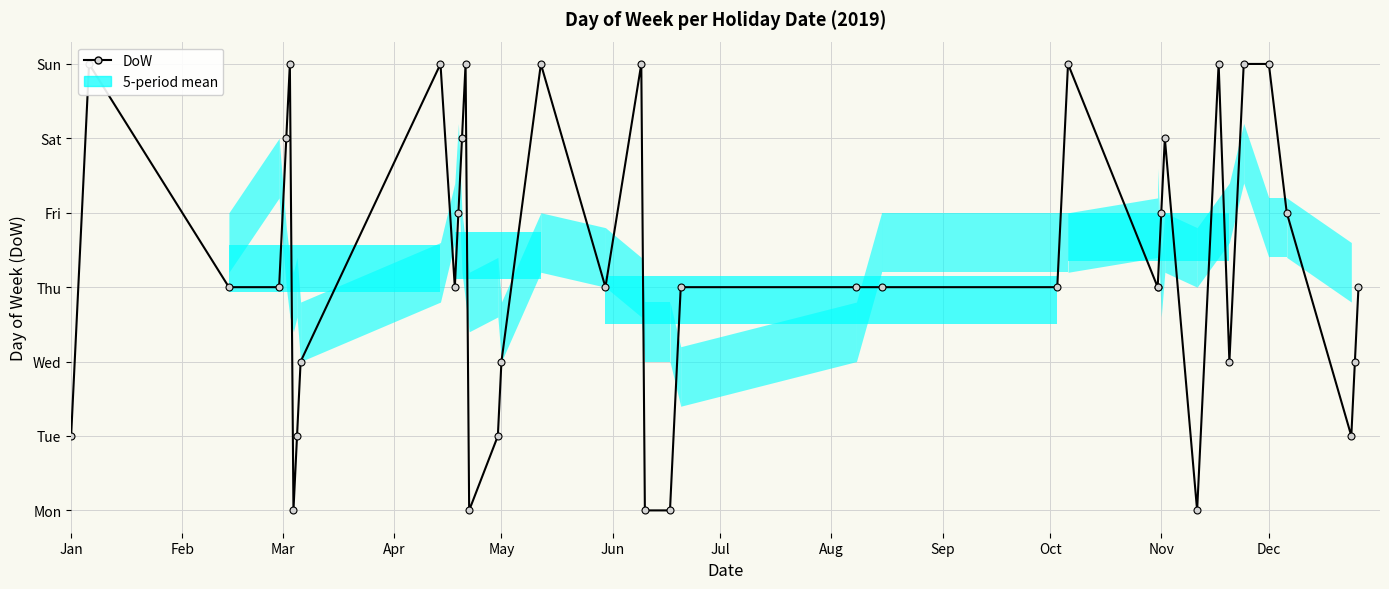

What is the greatest value displayed?

7